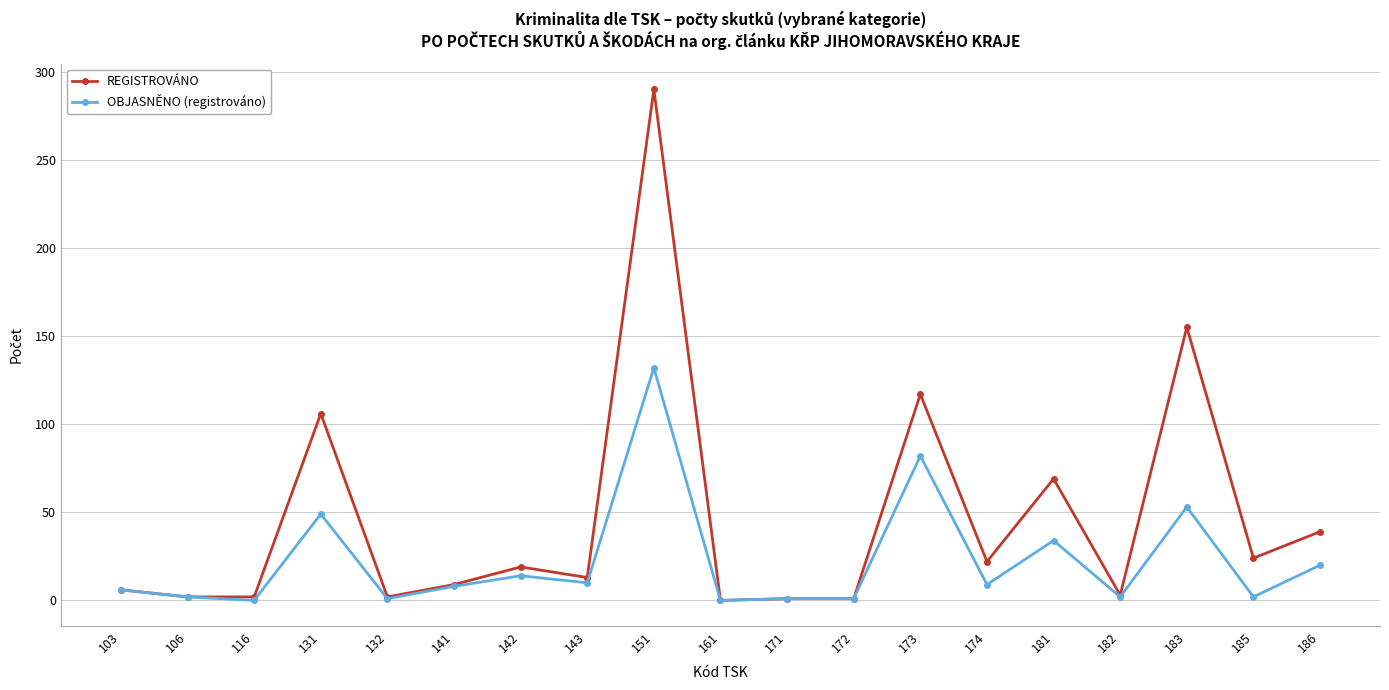

The OBJASNĚNO (registrováno) series shows 6 at 103. True or false?

True